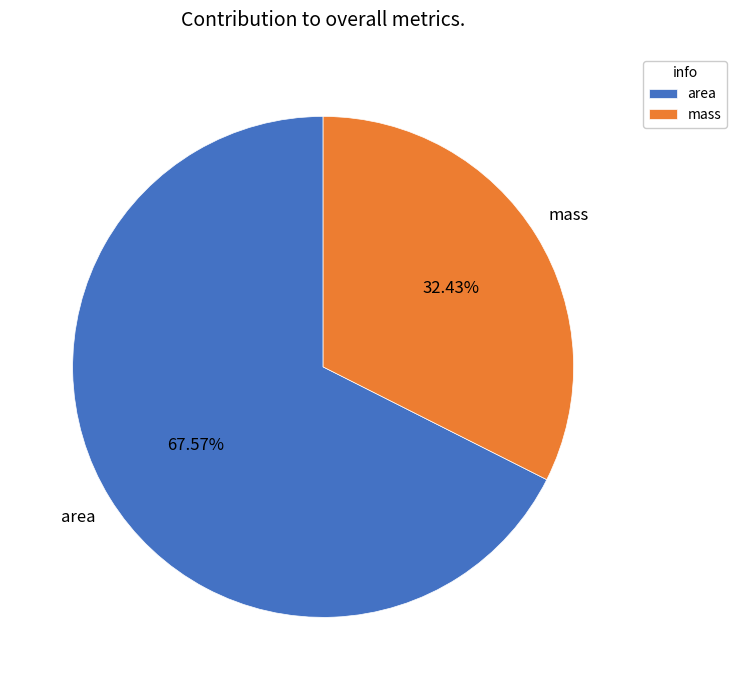

Combined, what portion of the pie is mass and area?

100.0%